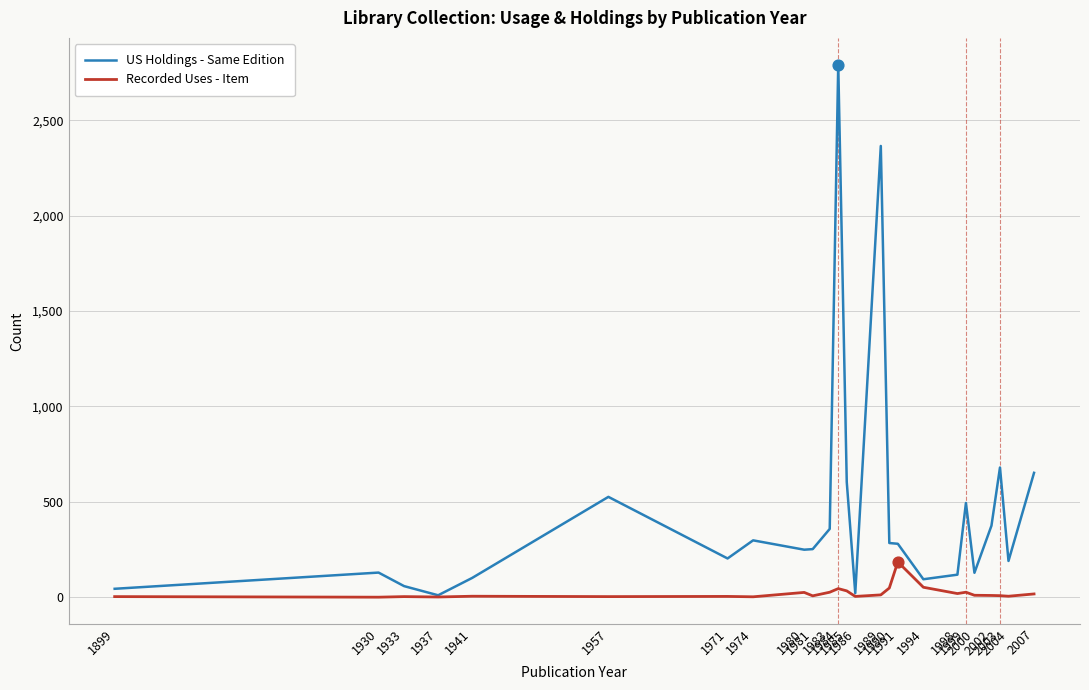

What are all the series names shown in the legend?

US Holdings - Same Edition, Recorded Uses - Item